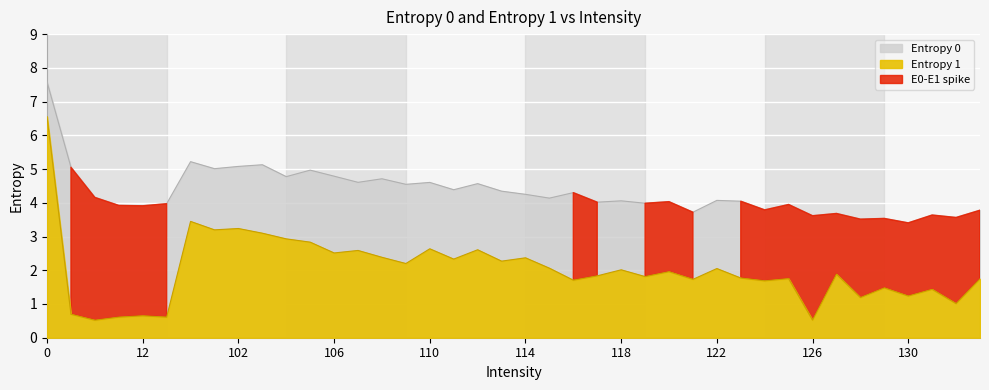

Which series has the largest range (max minus min)?

Entropy 1